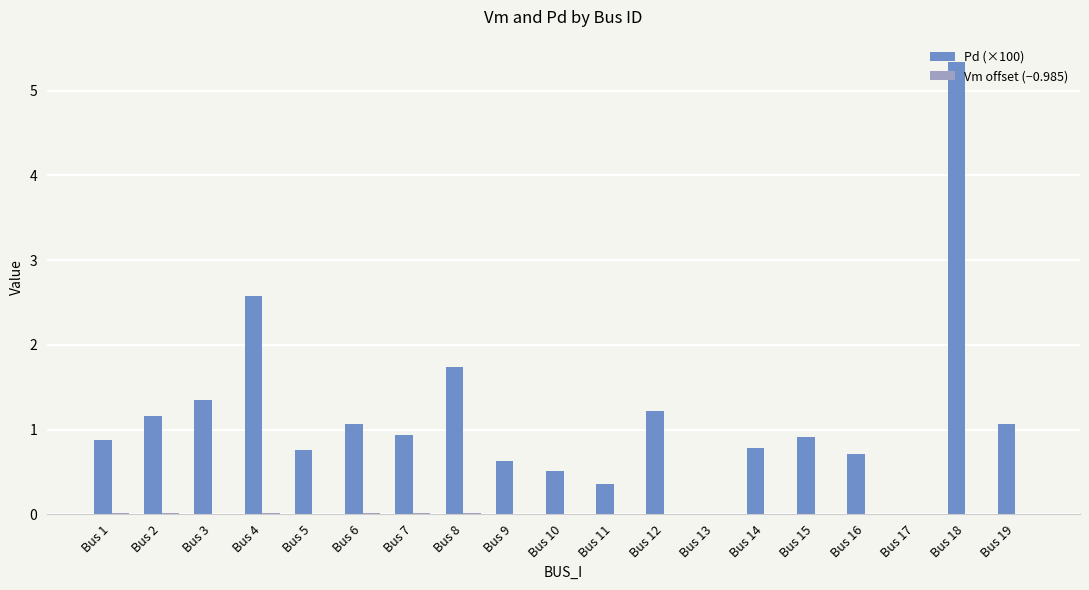

Which category has the highest value in the Pd (×100) series?

Bus 18